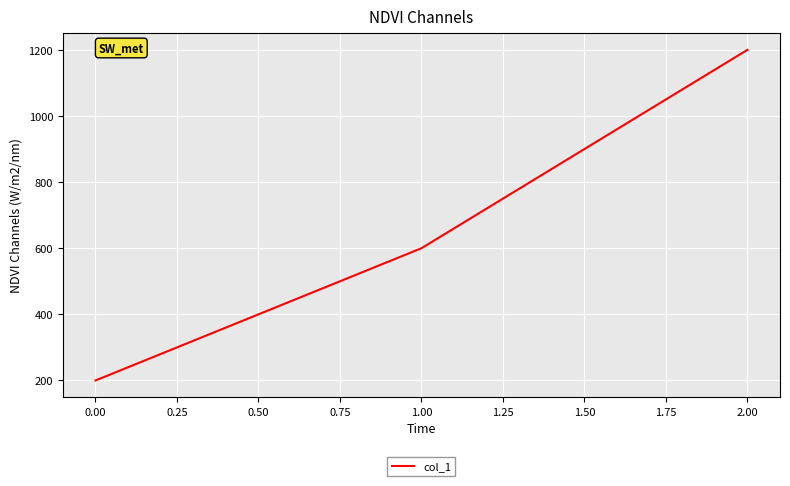

What is the greatest value displayed?

1200